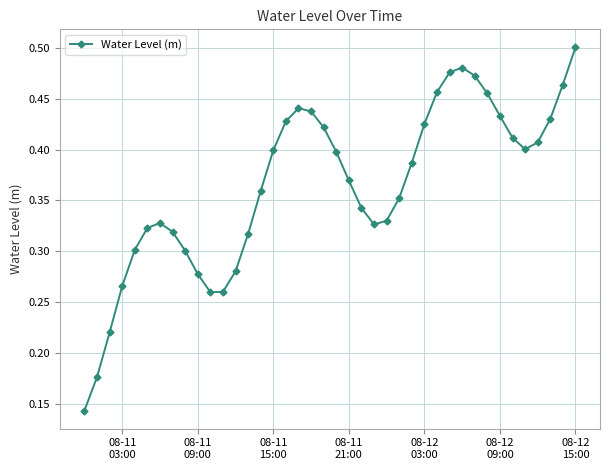

How many interior local valleys (lower than both neighbors) does the data have?

3